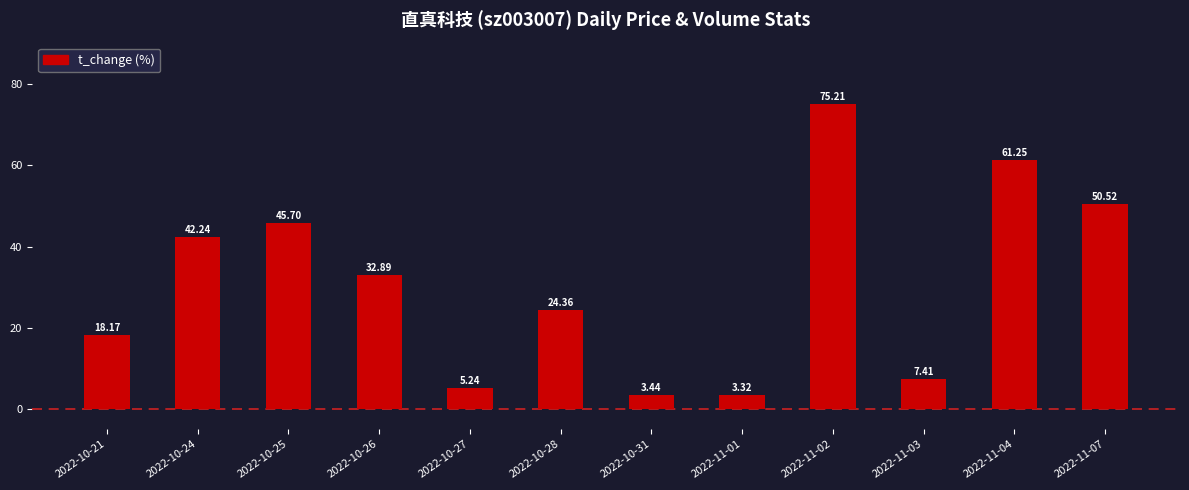

What is the change in value from 2022-11-01 to 2022-11-04?

+57.9